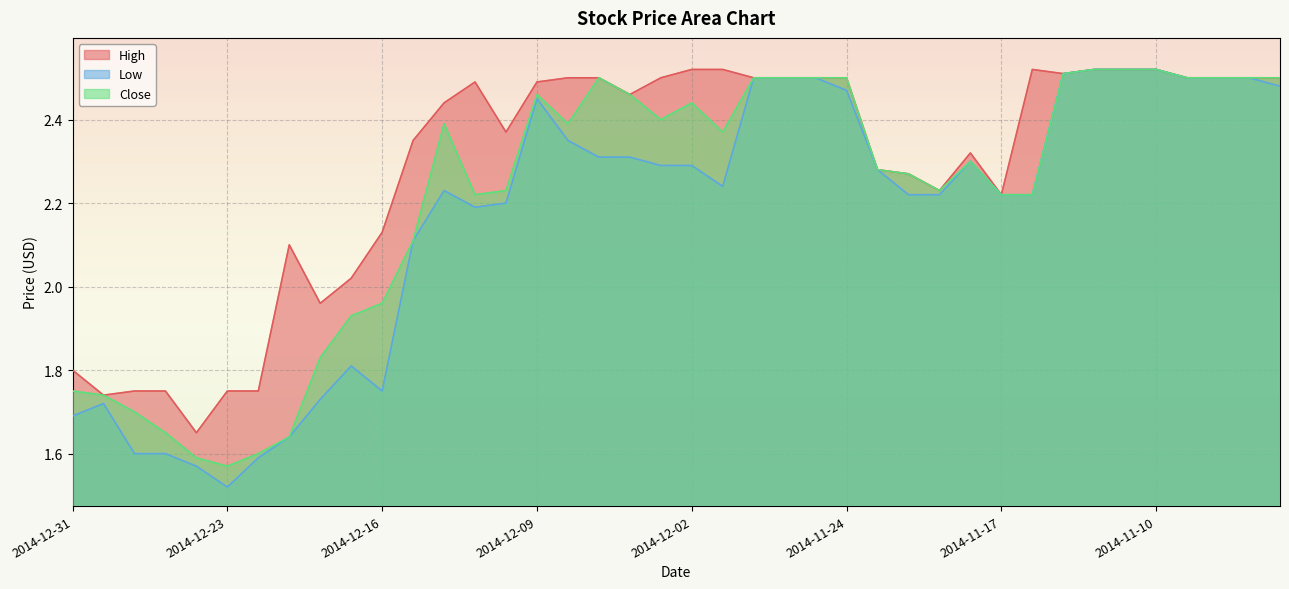

True or false: High and Low cross at least once.

False